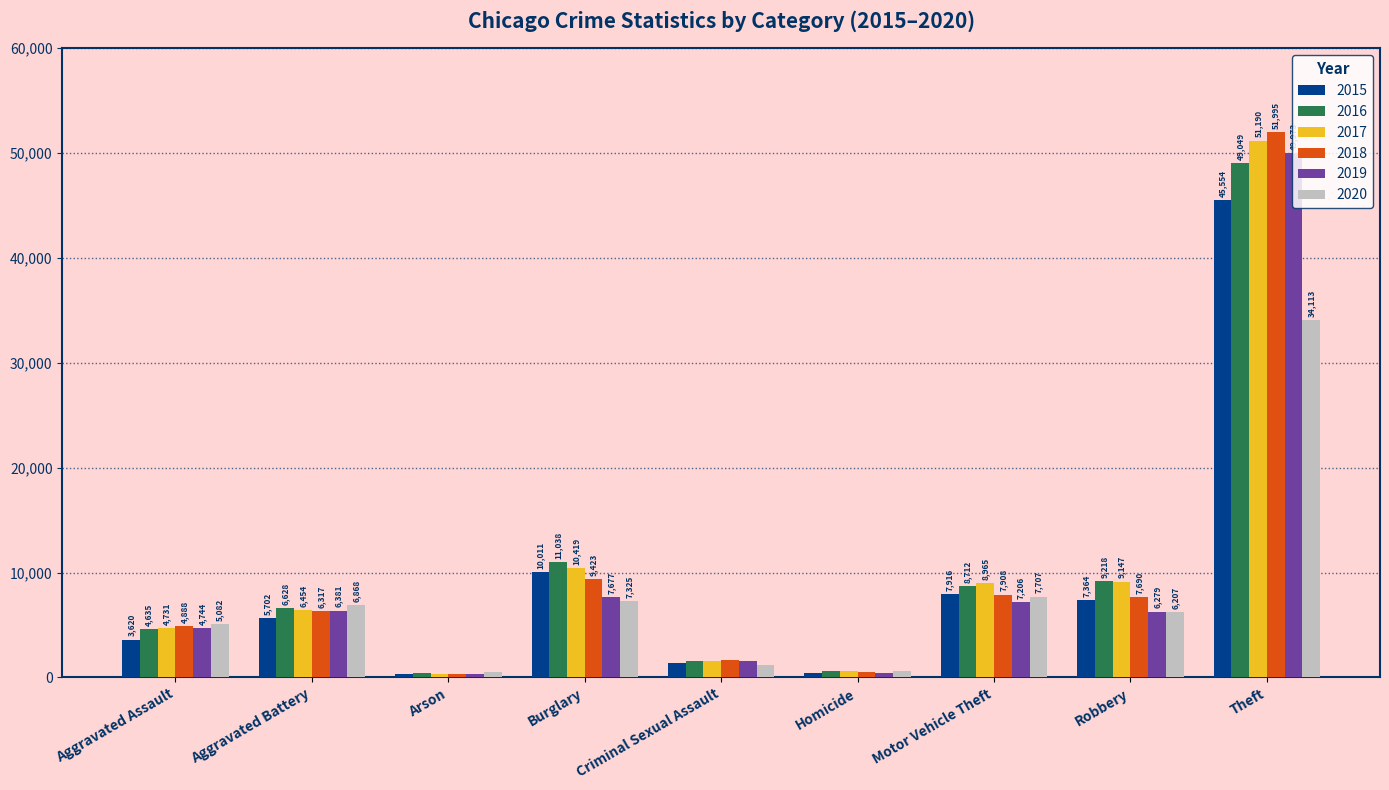

What is the label of the 5th bar from the right?

Criminal Sexual Assault